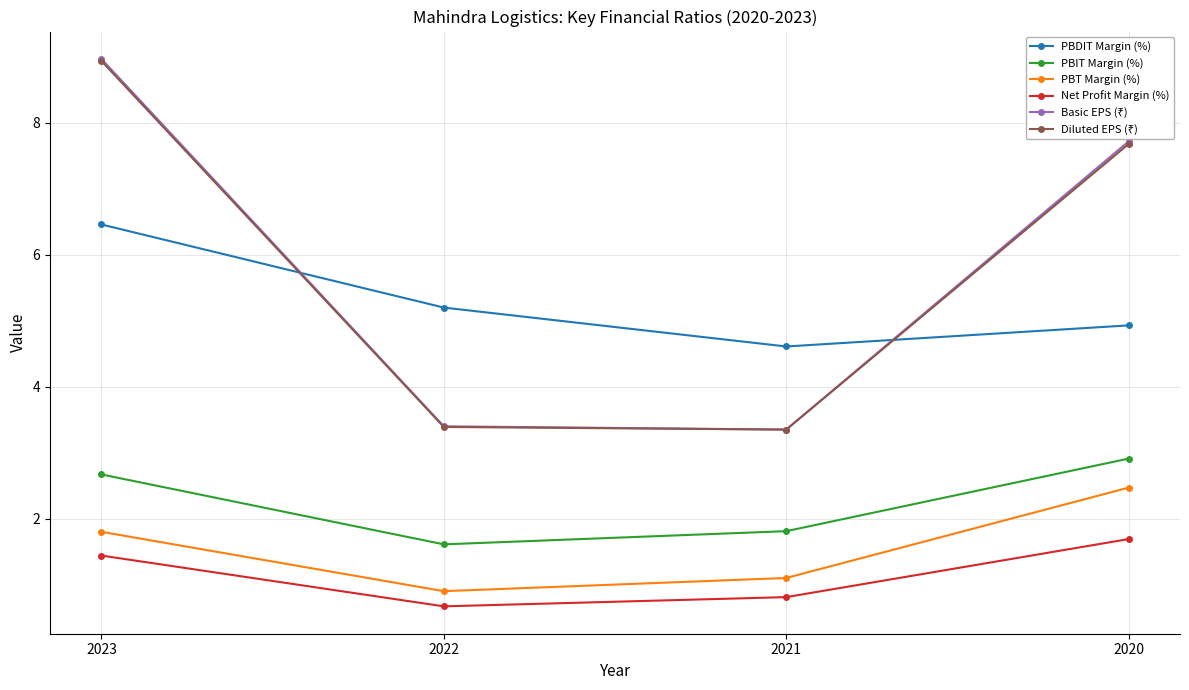

What is the value of the PBT Margin (%) point at the 3rd from the left?

1.1